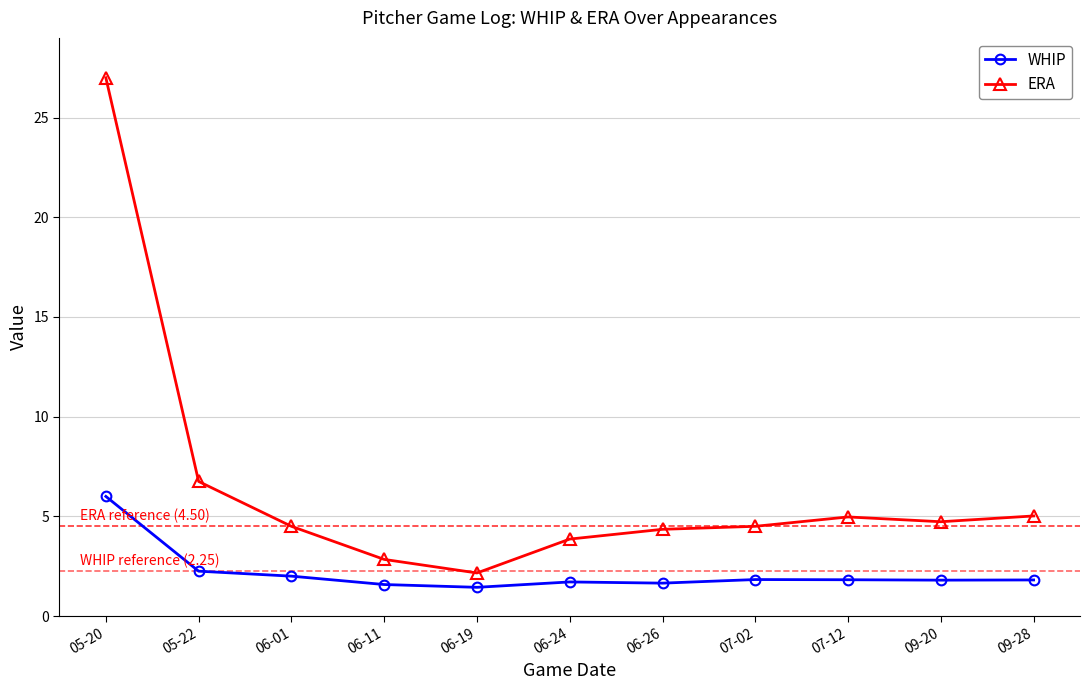

At which label is ERA closest to 14?

05-22